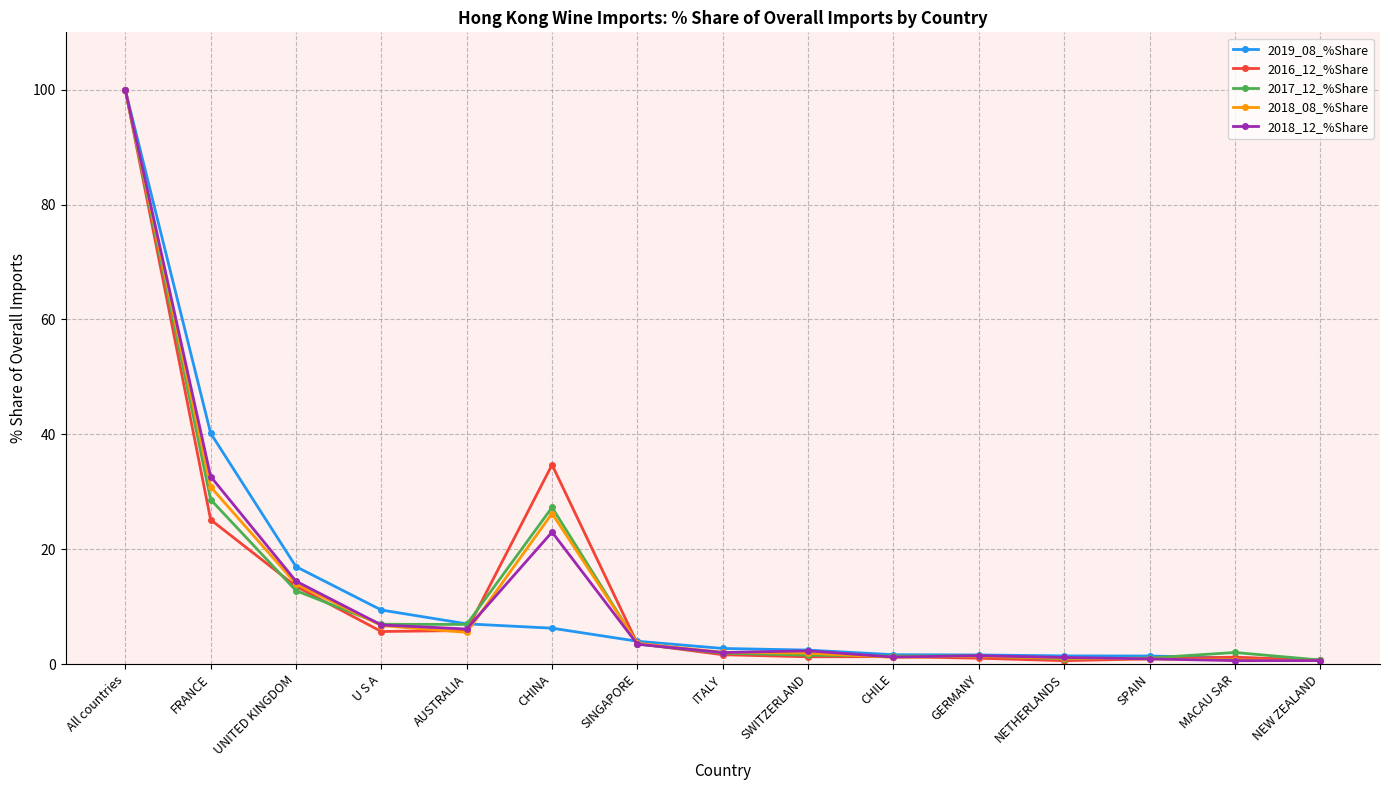

The value of 2016_12_%Share at All countries is 100.0. True or false?

True